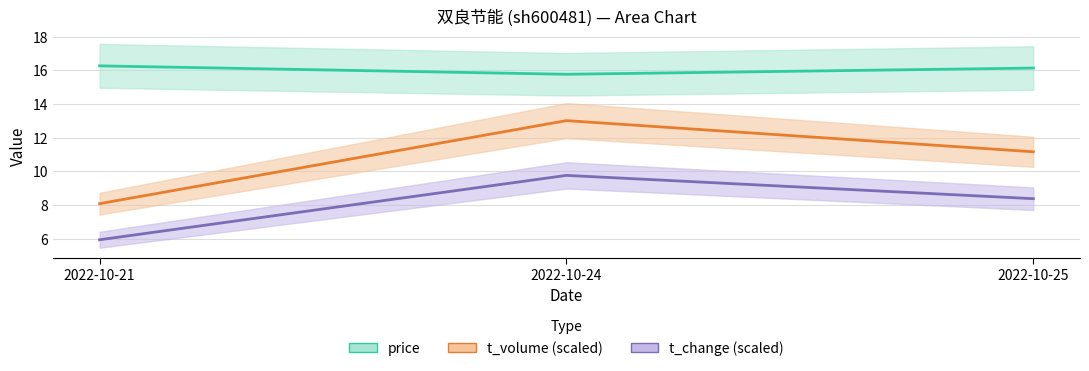

Is the value of t_change (scaled) at 2022-10-24 greater than the value of t_volume (scaled) at 2022-10-25?

No